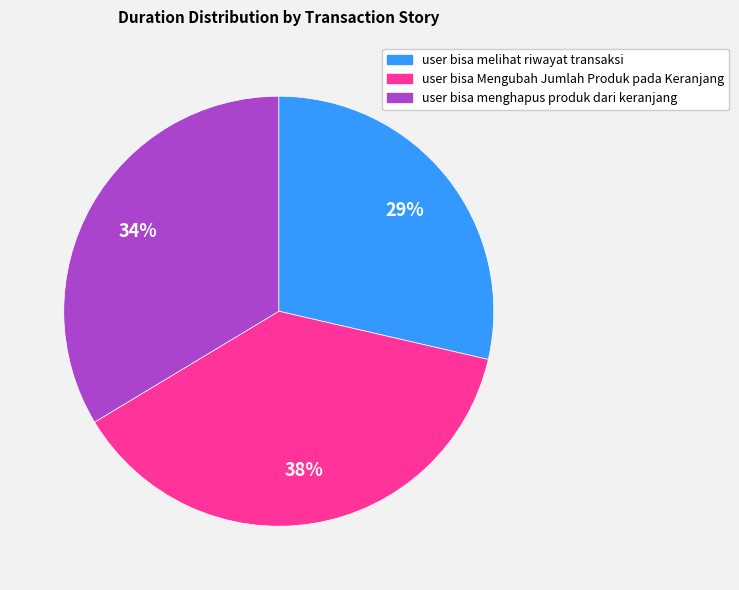

Count the number of slices in the pie.

3